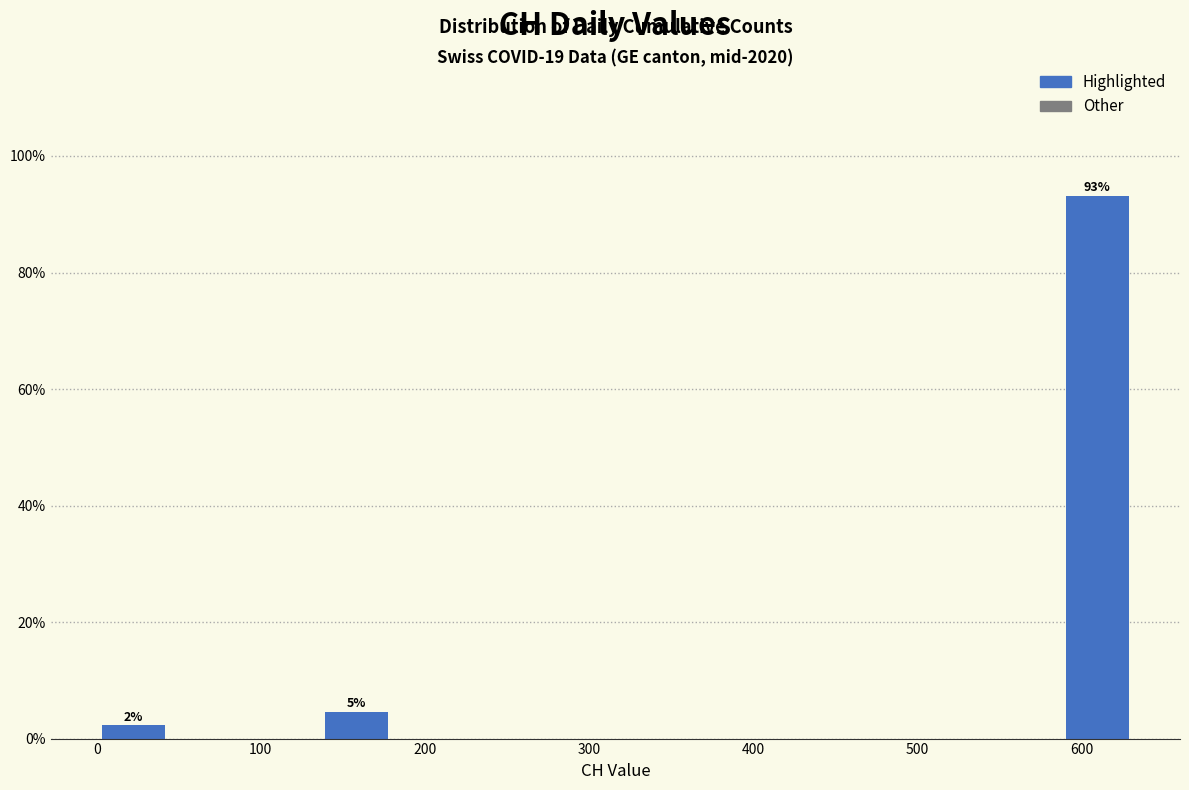

Over which range of the x-axis is the bar tallest?

590 to 630